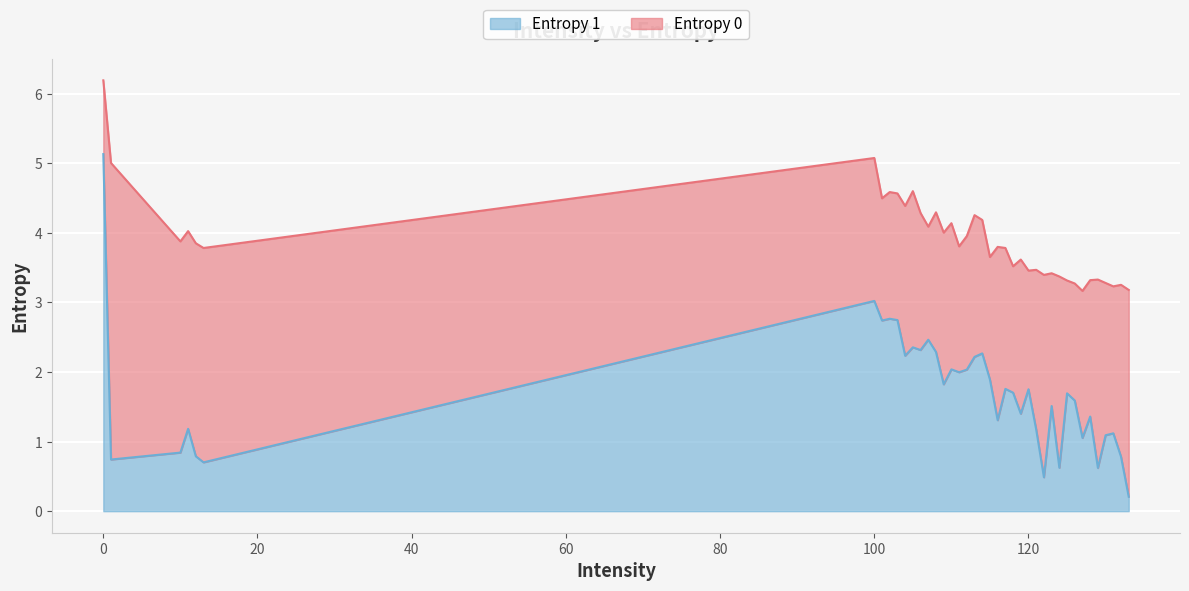

Reading right to left, list all the values displayed in this chart.

Entropy 0: 133=3.2	132=3.3	131=3.2	130=3.3	129=3.3	128=3.3	127=3.2	126=3.3	125=3.3	124=3.4	123=3.4	122=3.4	121=3.5	120=3.5	119=3.6	118=3.5	117=3.8	116=3.8	115=3.7	114=4.2	113=4.3	112=4.0	111=3.8	110=4.1	109=4.0	108=4.3	107=4.1	106=4.3	105=4.6	104=4.4	103=4.6	102=4.6	101=4.5	100=5.1	13=3.8	12=3.9	11=4.0	10=3.9	1=5.0	0=6.2
Entropy 1: 133=0.2	132=0.8	131=1.1	130=1.1	129=0.6	128=1.4	127=1.1	126=1.6	125=1.7	124=0.6	123=1.5	122=0.5	121=1.2	120=1.8	119=1.4	118=1.7	117=1.8	116=1.3	115=1.9	114=2.3	113=2.2	112=2.0	111=2.0	110=2.0	109=1.8	108=2.3	107=2.5	106=2.3	105=2.4	104=2.2	103=2.7	102=2.8	101=2.7	100=3.0	13=0.7	12=0.8	11=1.2	10=0.8	1=0.7	0=5.1